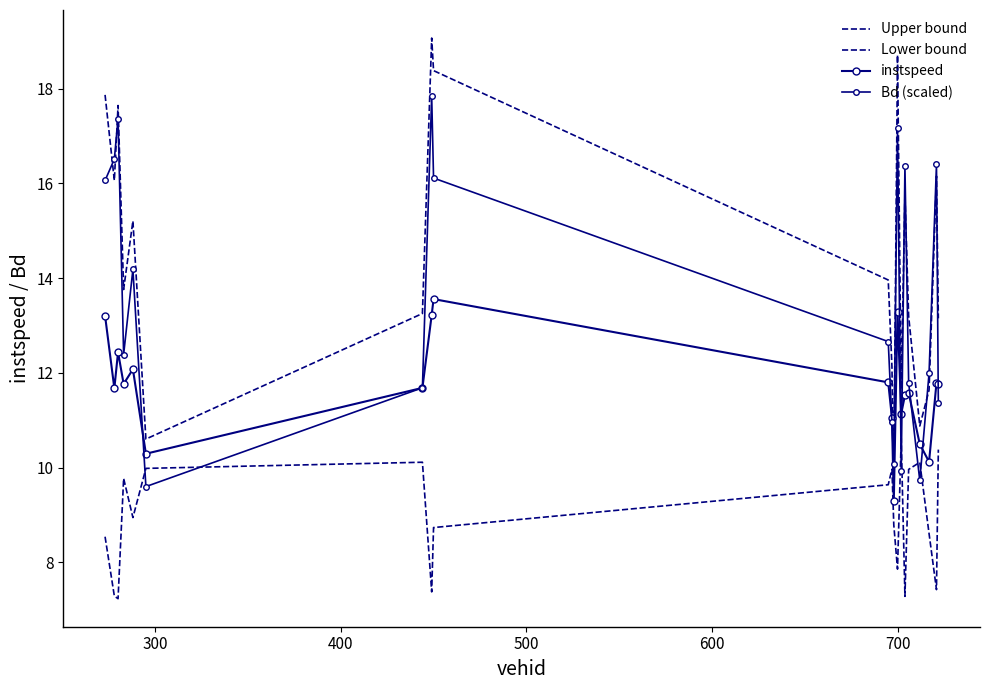

Which series has the widest spread of values?

Upper bound